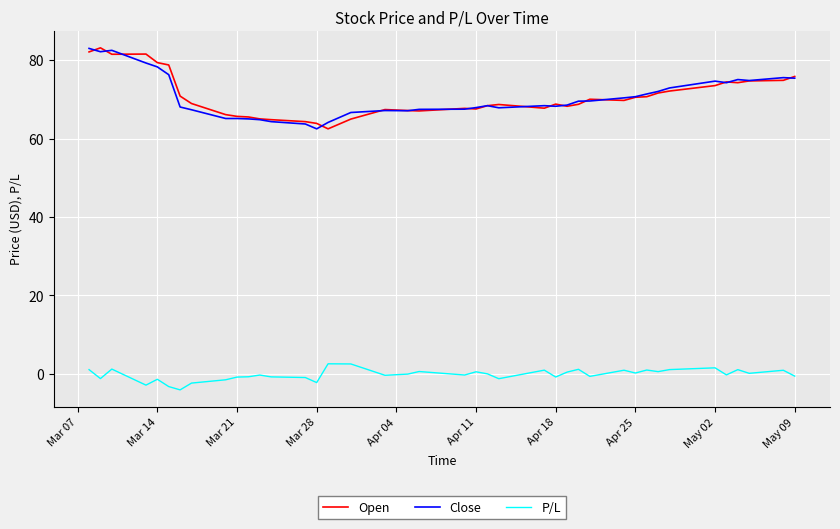

What is the minimum value for P/L?

-4.1